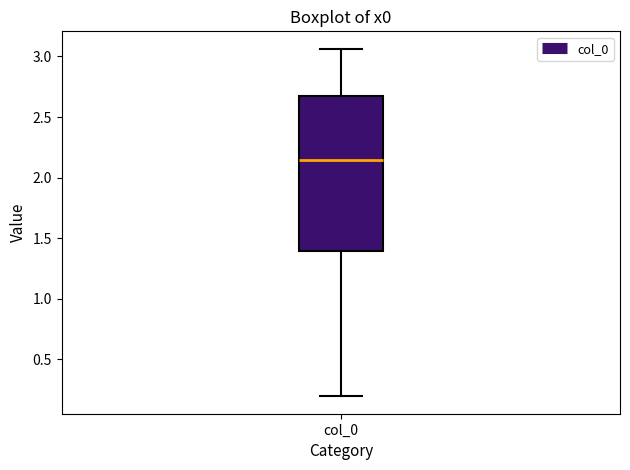

Transcribe this box plot: give where the median line is, the range the box spans, and where the two whiskers end, as read against the y-axis. The values are not printed on the chart, so give them approximately, as read against the axis.

median 2.15, box 1.40 to 2.70, whiskers 0.20 to 3.05